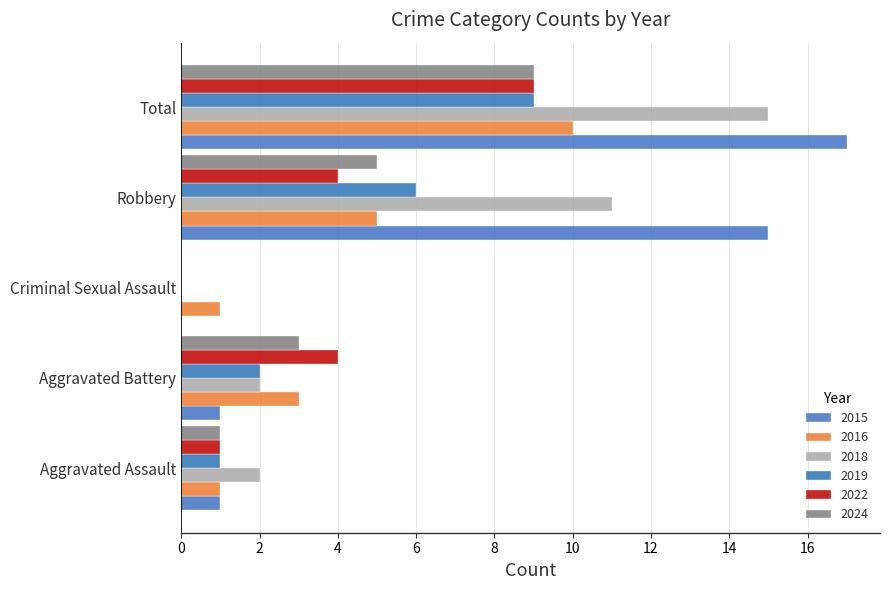

What is the highest value of the 2015 series?

17